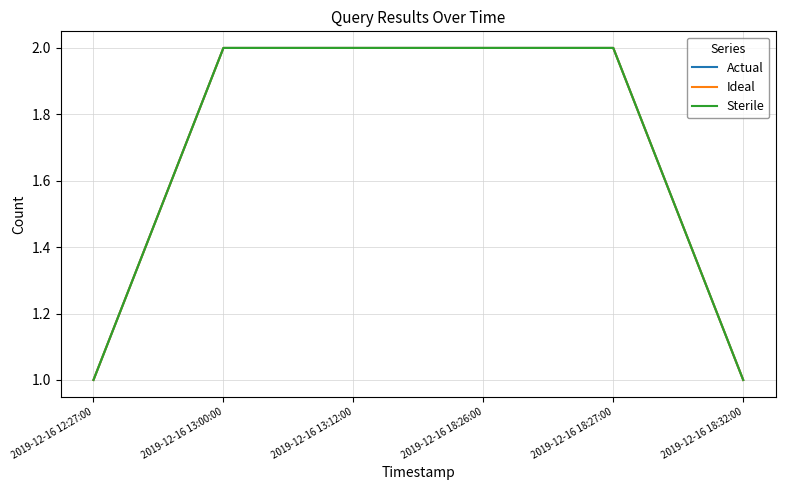

What is the difference between the Ideal values at 2019-12-16 18:27:00 and 2019-12-16 18:32:00?

1